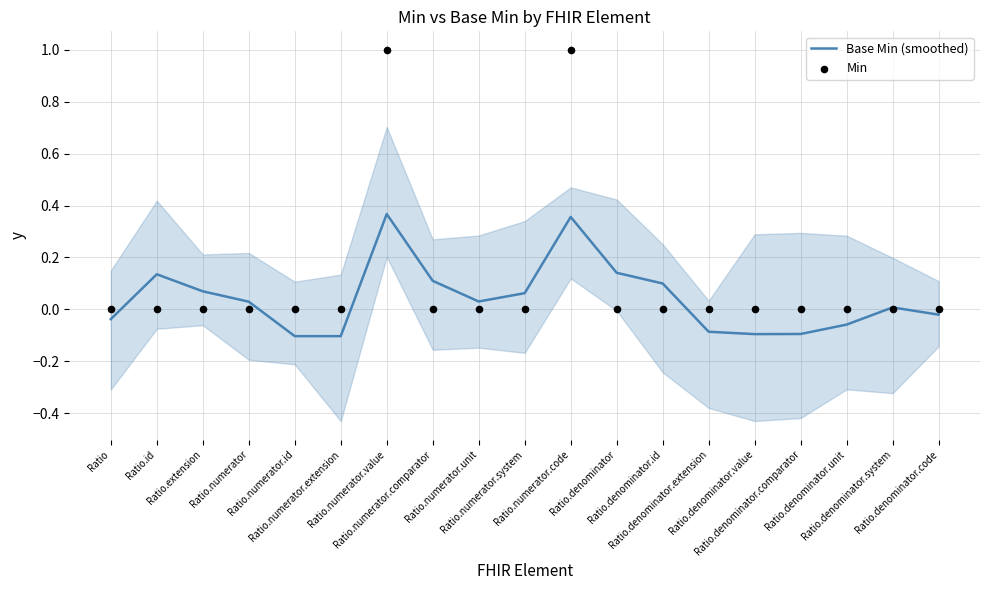

What are all the series names shown in the legend?

Base Min (smoothed), Min